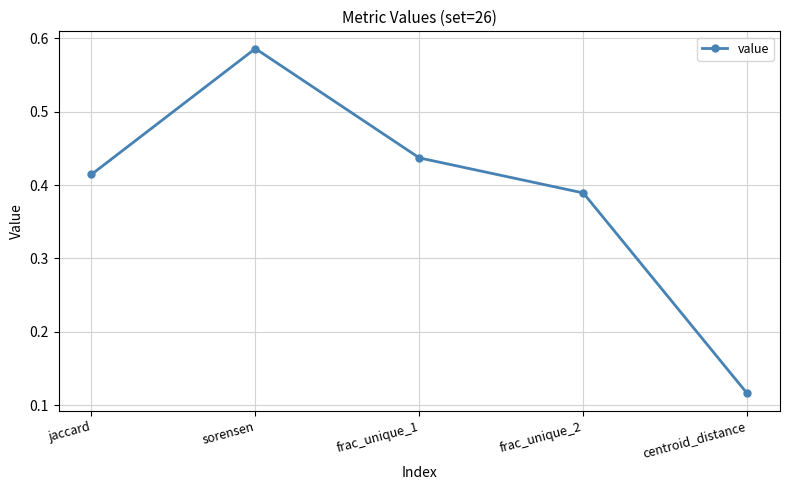

What is the label of the 4th point from the right?

sorensen